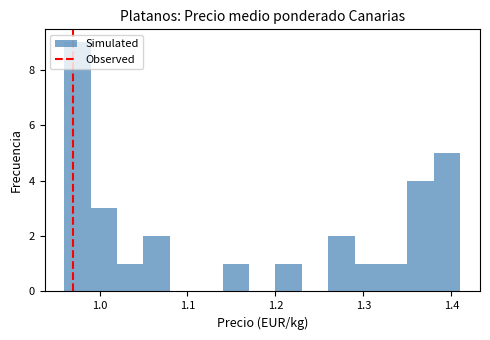

Read against the x-axis, roughly where is the centre of the tallest bar?

0.98